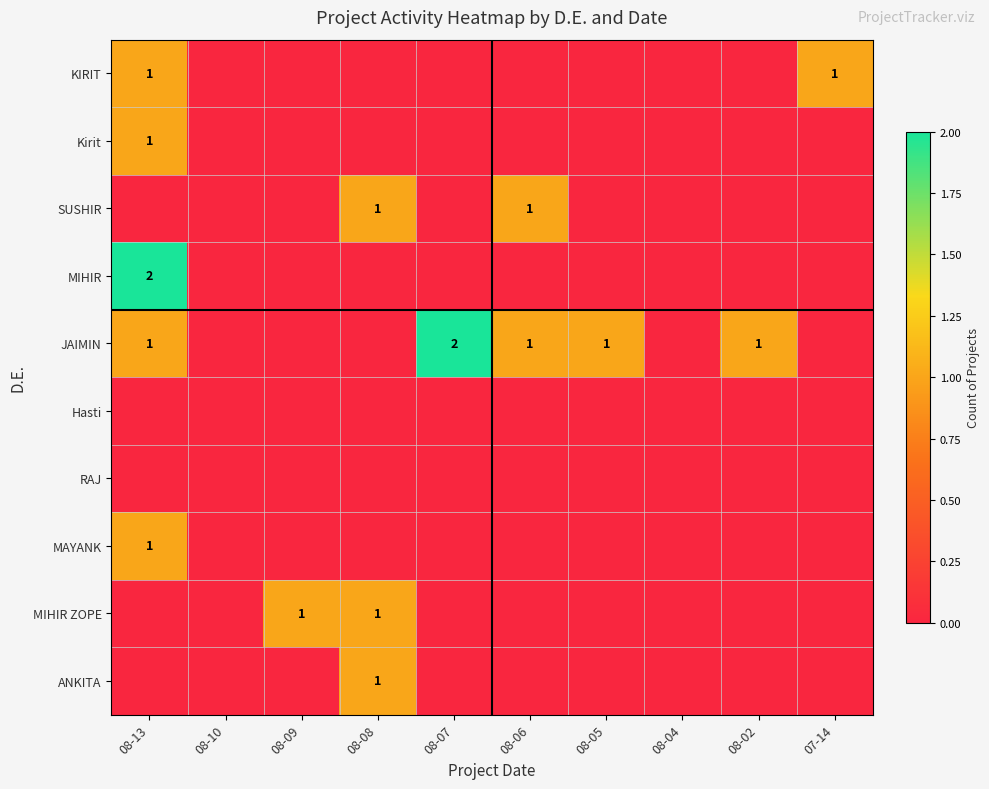

Is it true that MAYANK equals 0 at 08-09?

True